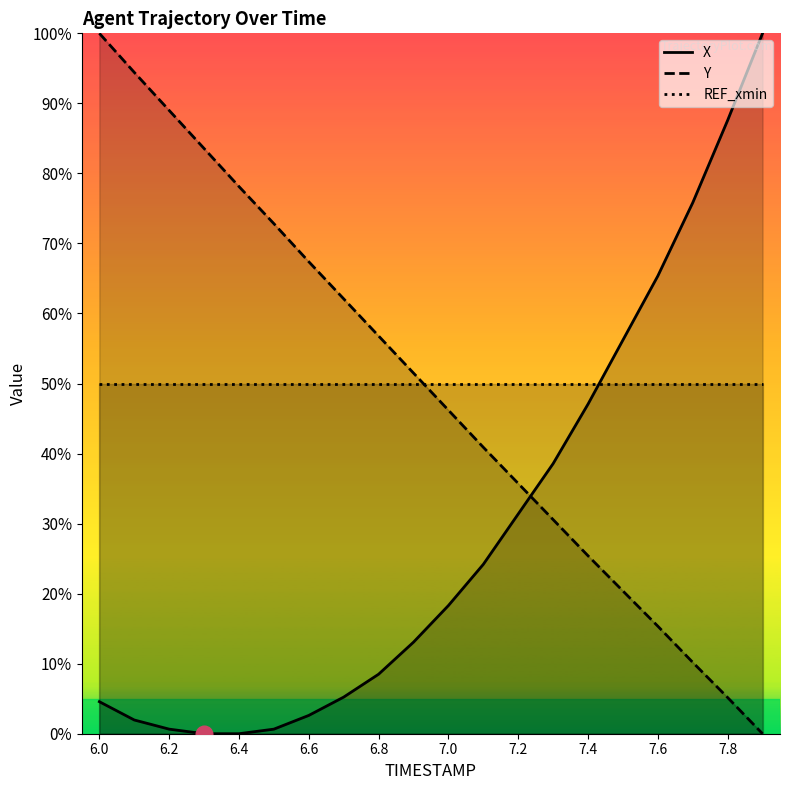

The value of Y at 7.2 is 18.8. True or false?

False